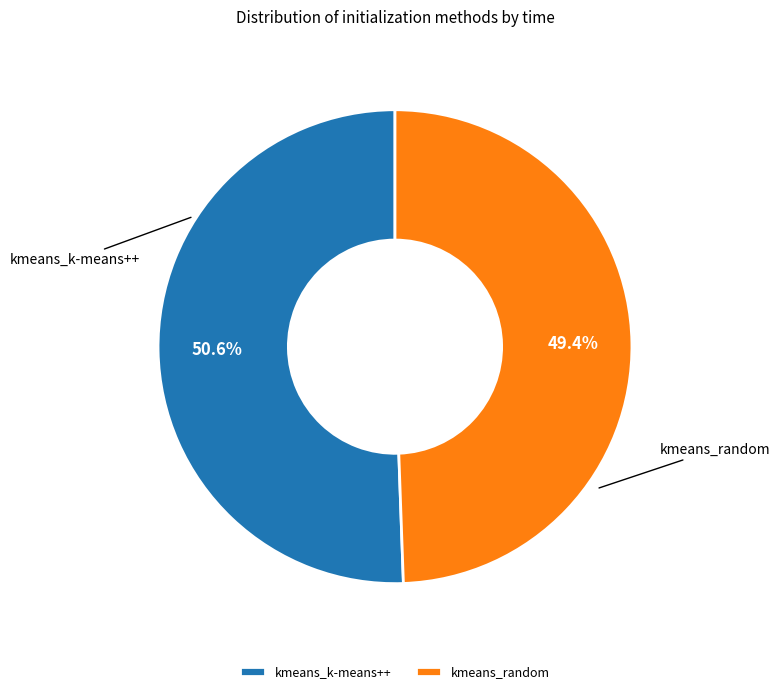

The kmeans_random slice represents 42% of the pie. True or false?

False